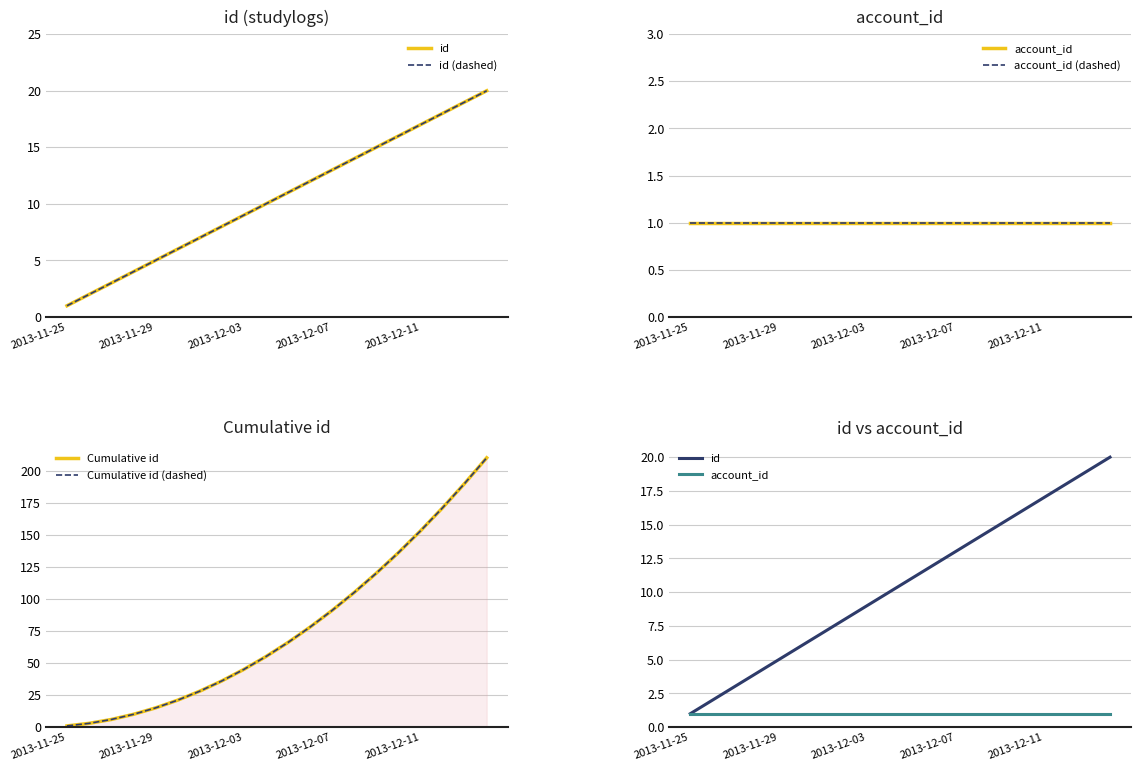

True or false: account_id (dashed) has more than 2 interior local peaks.

False